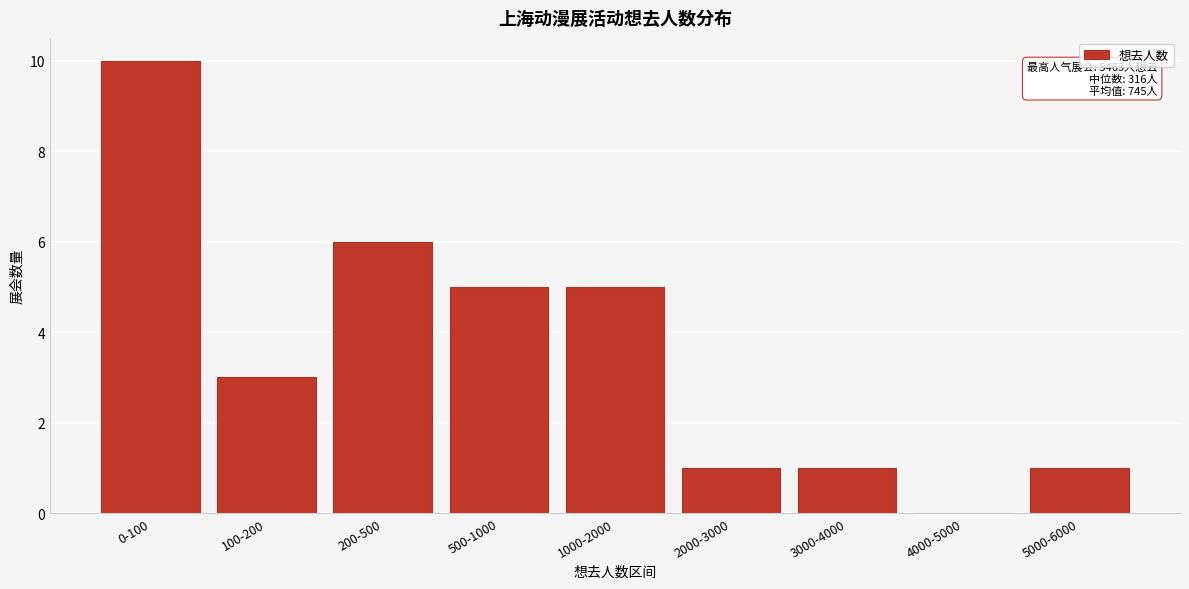

Reading right to left, list all the values displayed in this chart.

5000-6000=1	4000-5000=0	3000-4000=1	2000-3000=1	1000-2000=5	500-1000=5	200-500=6	100-200=3	0-100=10